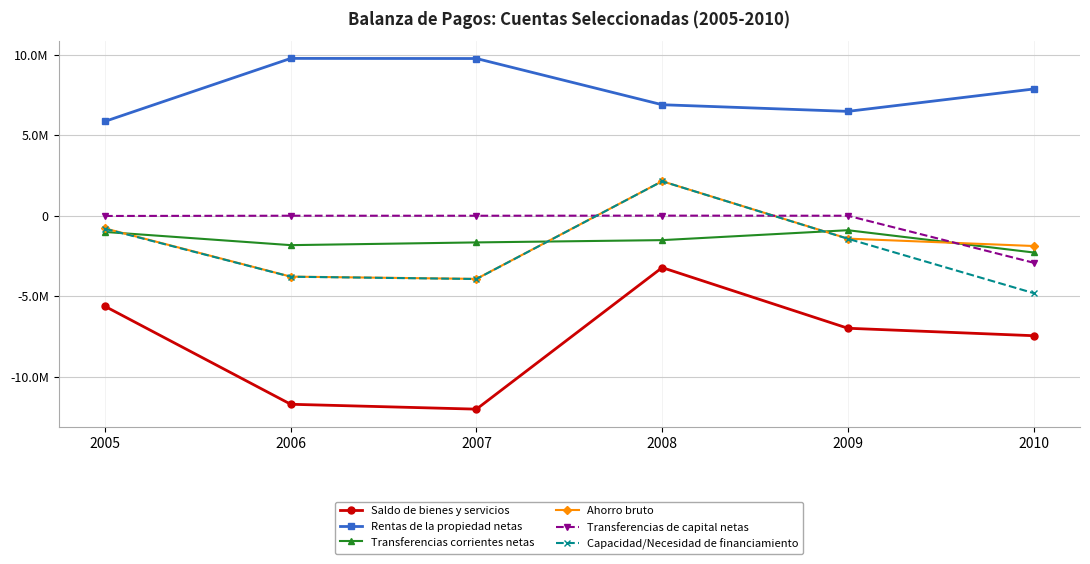

What is the value of the Rentas de la propiedad netas point at the 5th from the left?

6474353